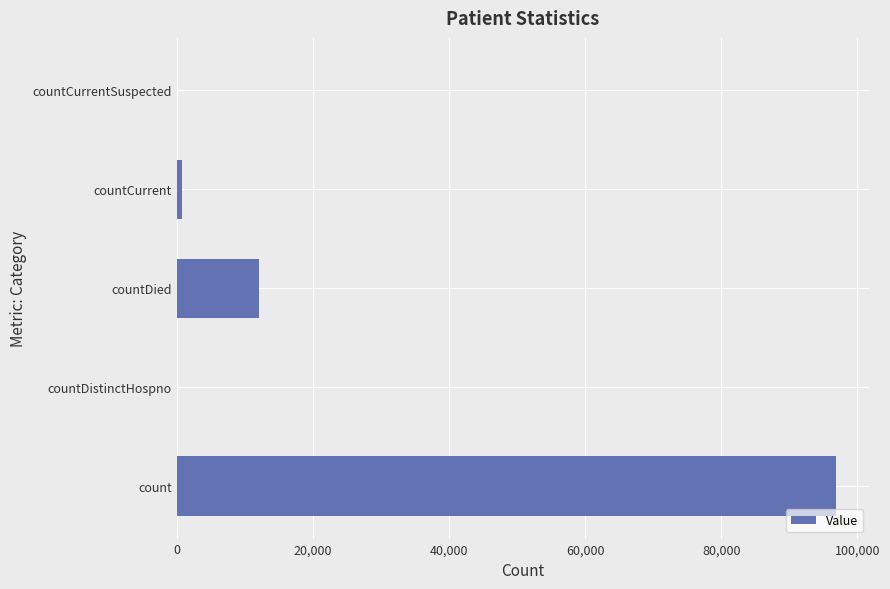

What is the average value?

21953